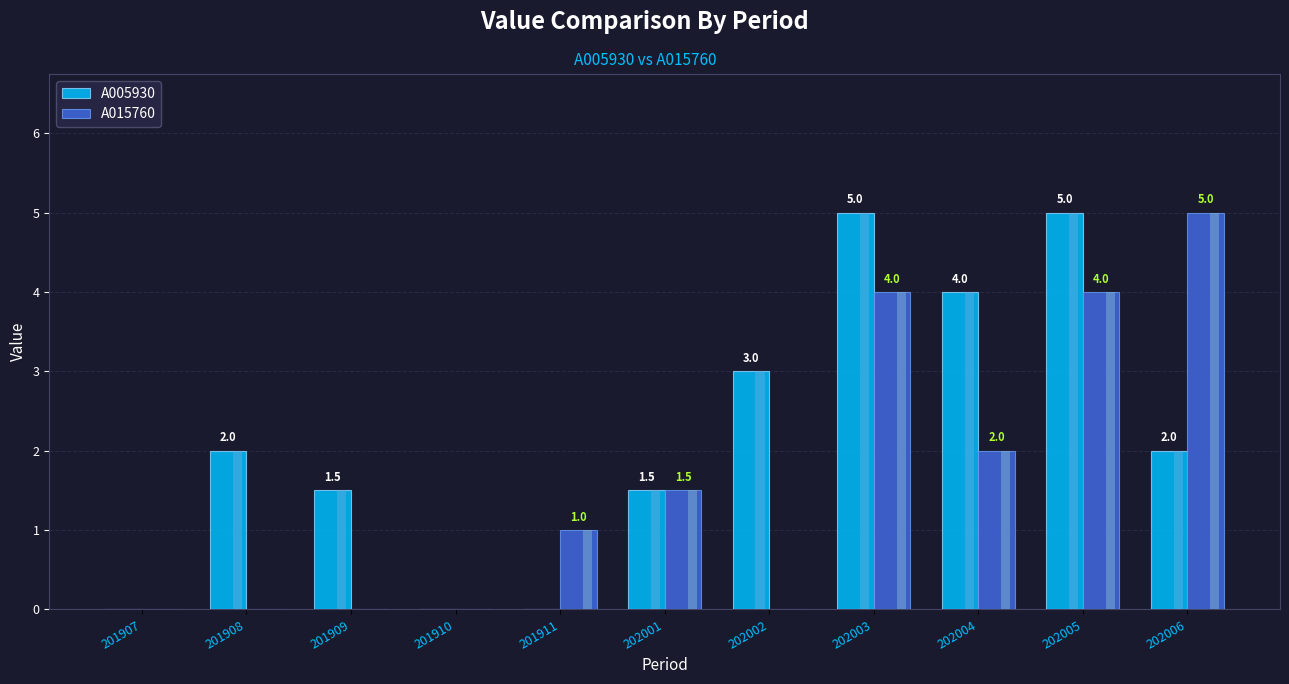

What is the difference between the maximum and minimum values in the A005930 series?

5.0